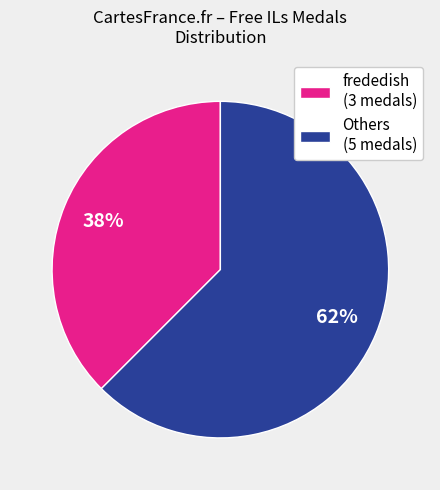

Which slice is the largest?

Others (5 medals)